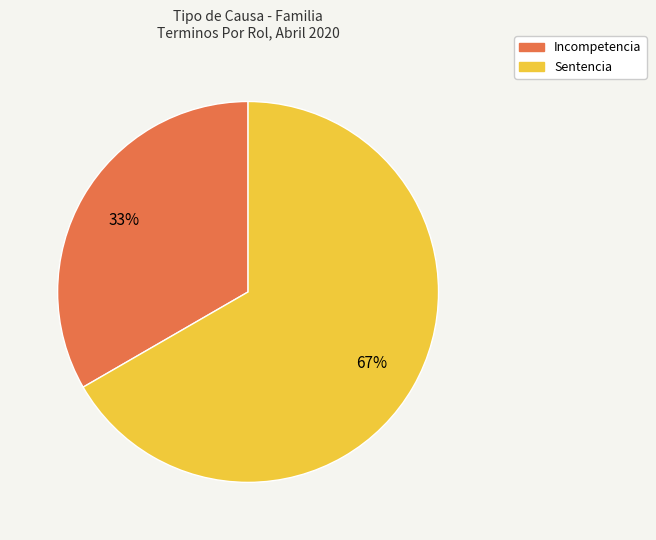

To the nearest percent, what is the average slice percentage?

50%